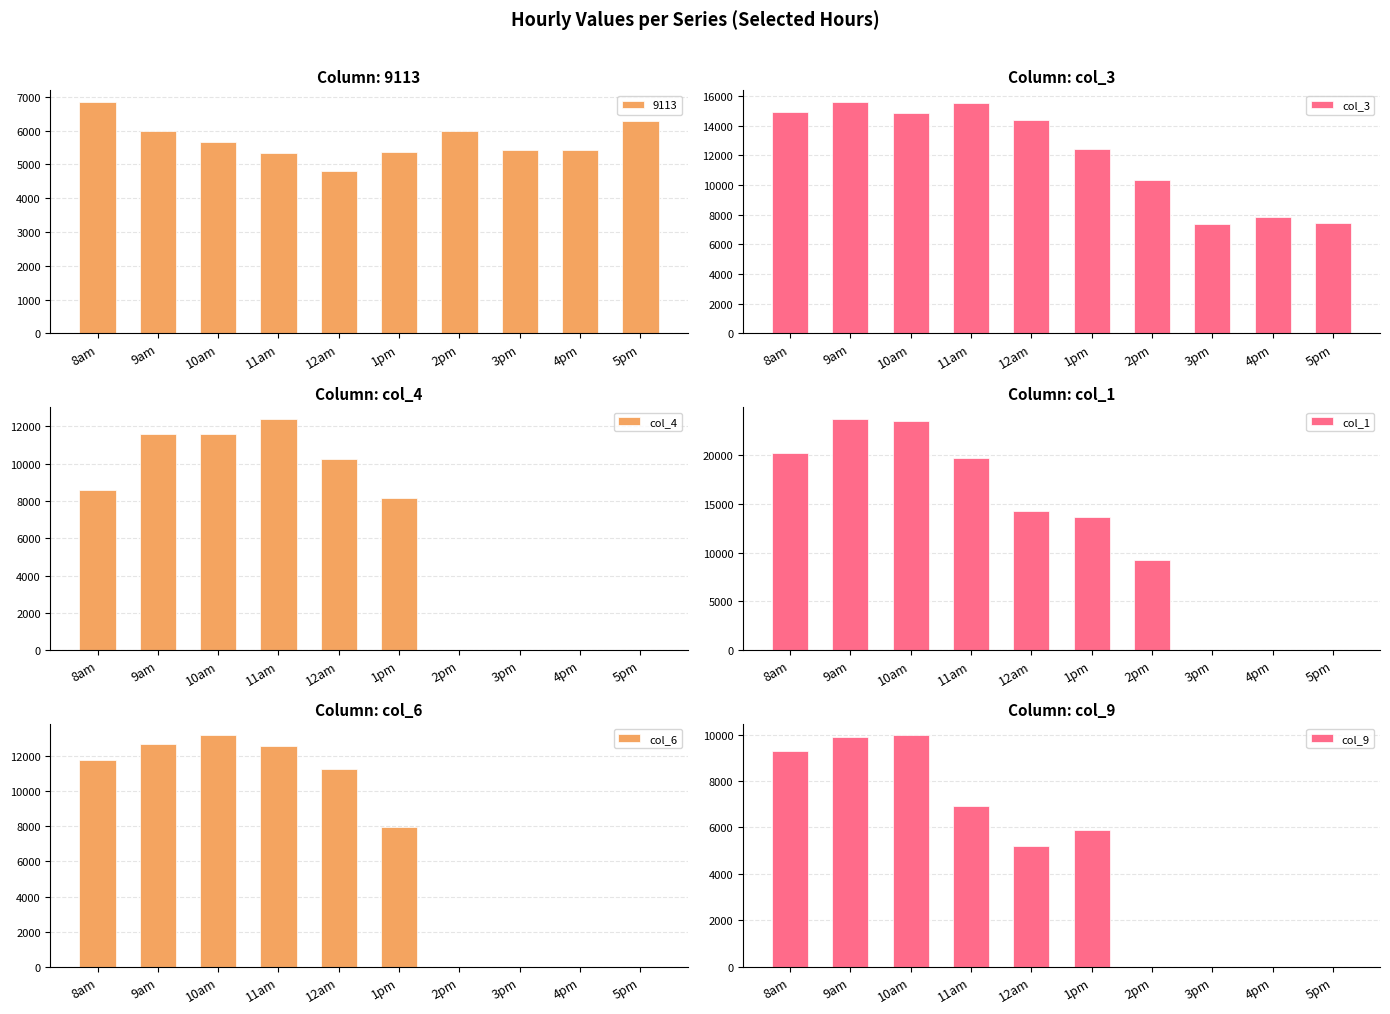

Where is col_3 nearest to the value 11477?

1pm